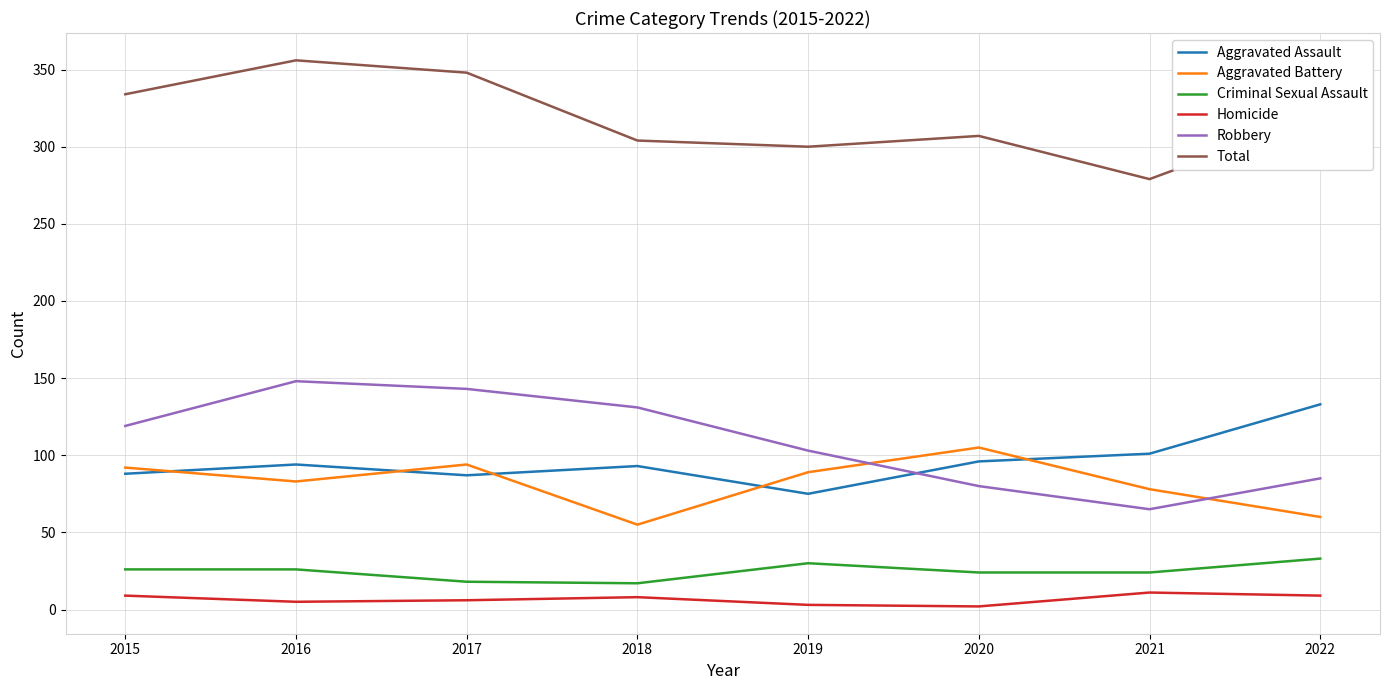

True or false: Homicide and Aggravated Assault intersect in this chart.

False